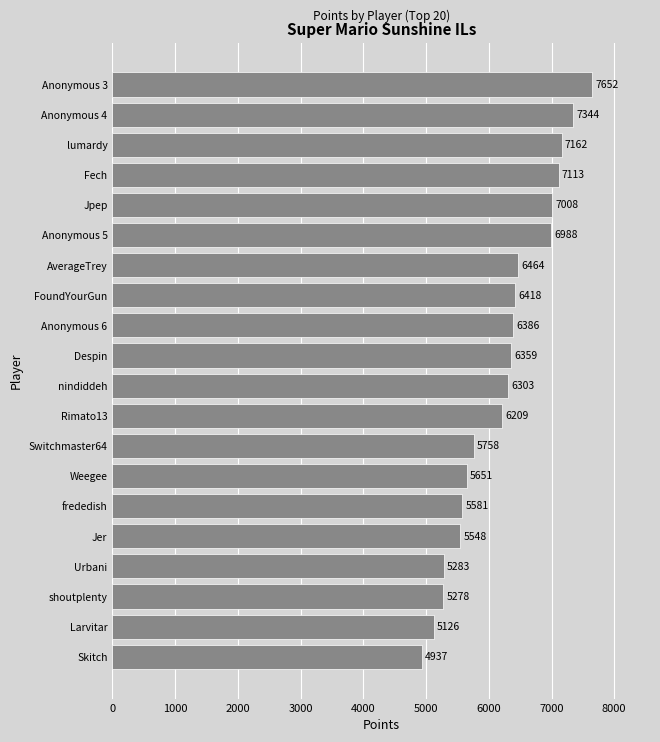

Reading bottom to top, list all the values displayed in this chart.

4937	5126	5278	5283	5548	5581	5651	5758	6209	6303	6359	6386	6418	6464	6988	7008	7113	7162	7344	7652